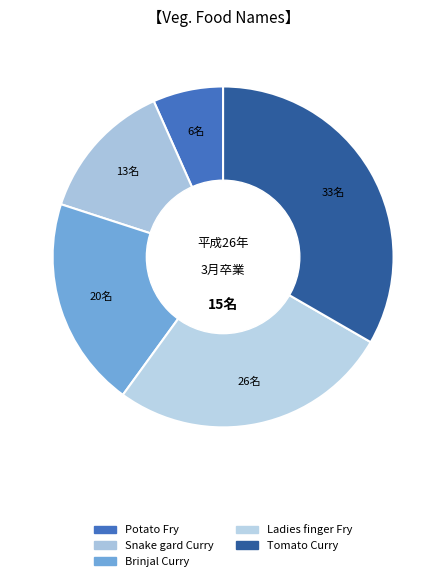

Approximately how many times larger is the value at Brinjal Curry compared to Tomato Curry?

0.6